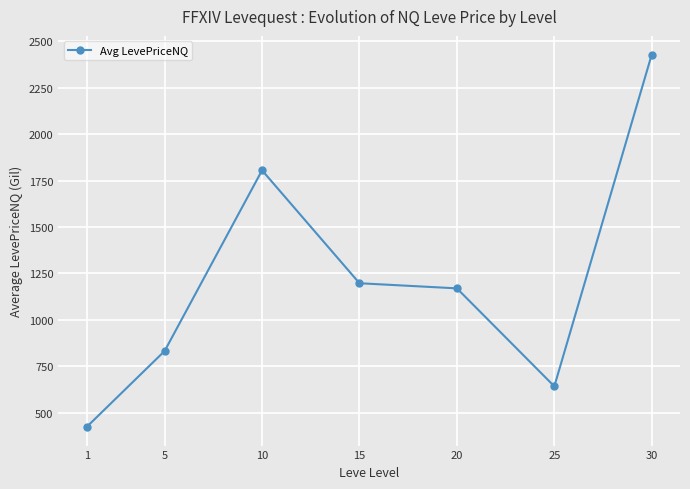

Which has a higher value, 10 or 5?

10